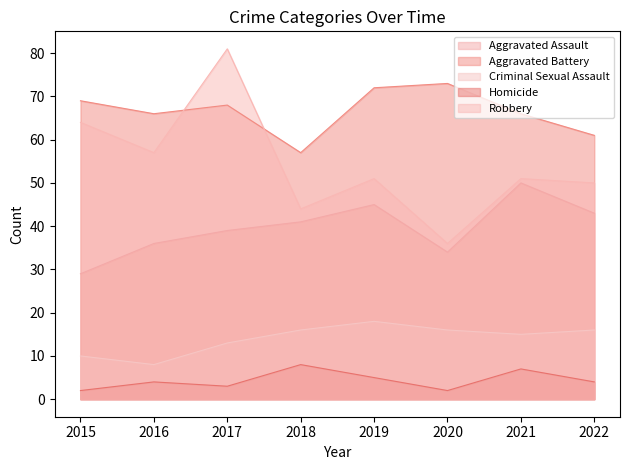

At how many categories does at least one series exceed 40?

8